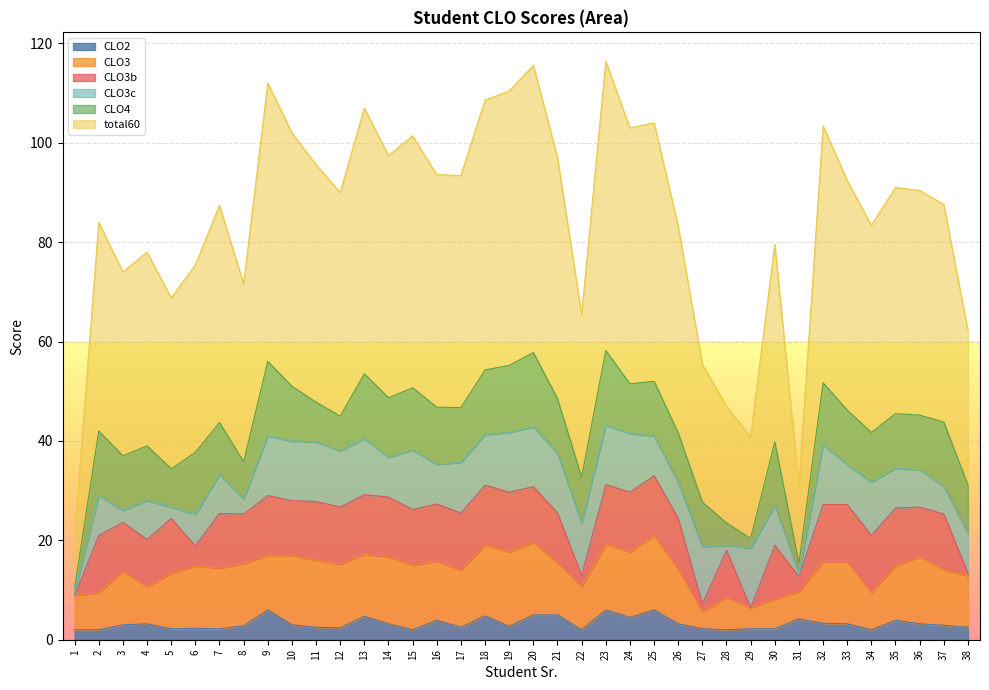

The total60 series shows 18.3 at 19. True or false?

False